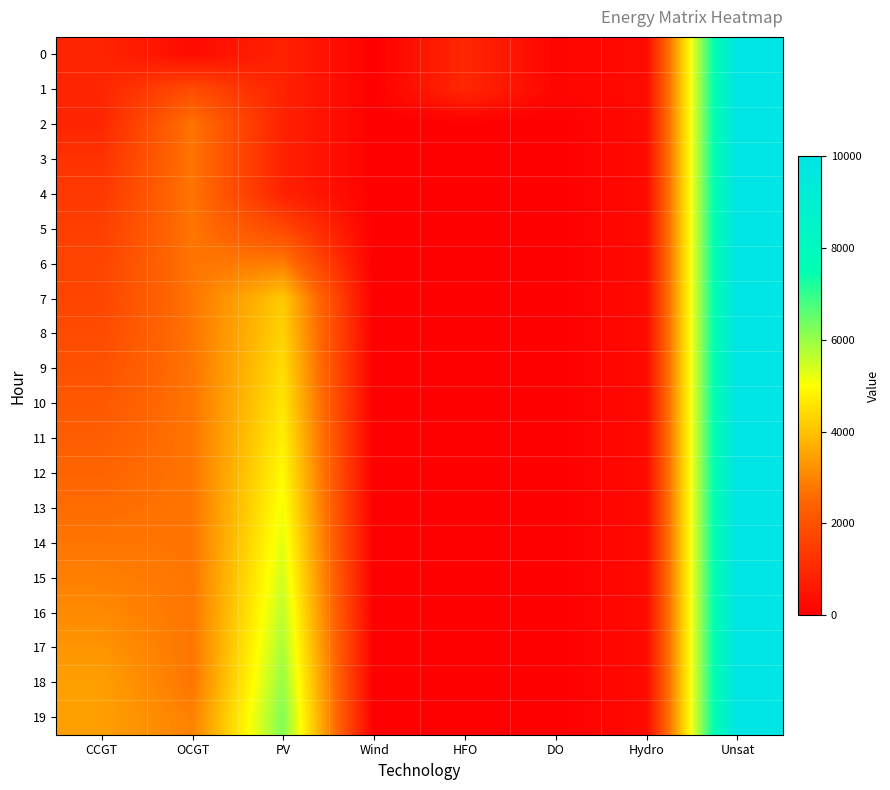

At Wind, list the series in order from largest to smallest.

0, 1, 2, 3, 4, 5, 6, 7, 8, 9, 10, 11, 12, 13, 14, 15, 16, 17, 18, 19